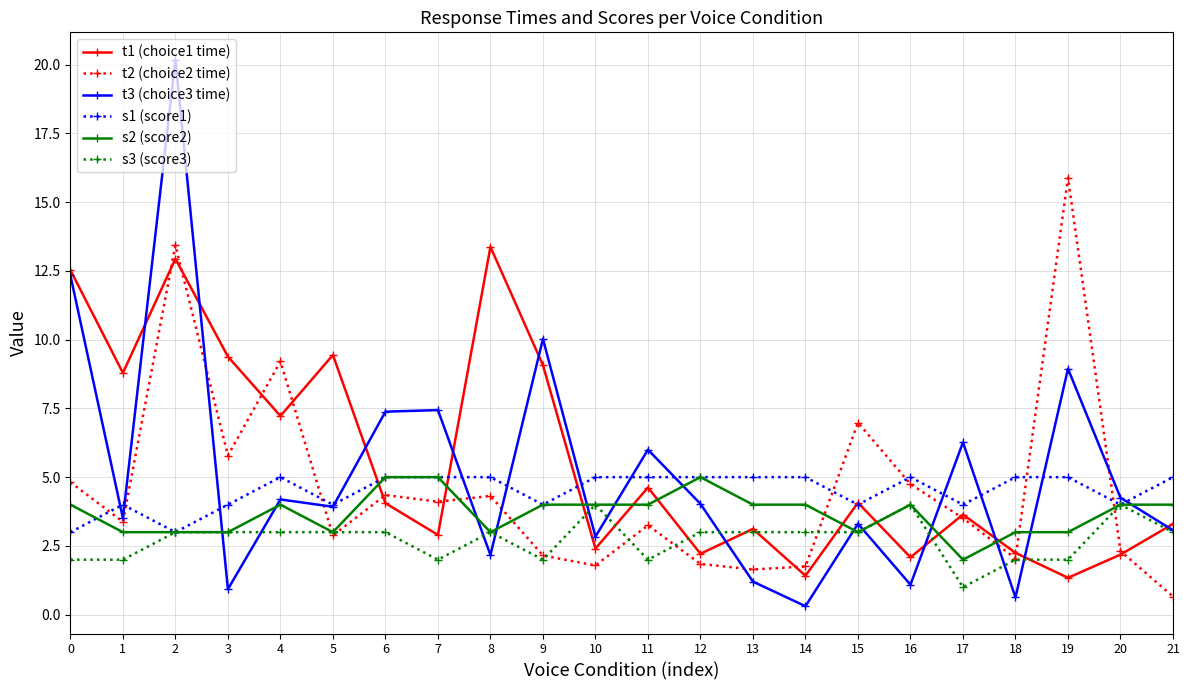

Which series has the largest range (max minus min)?

t3 (choice3 time)